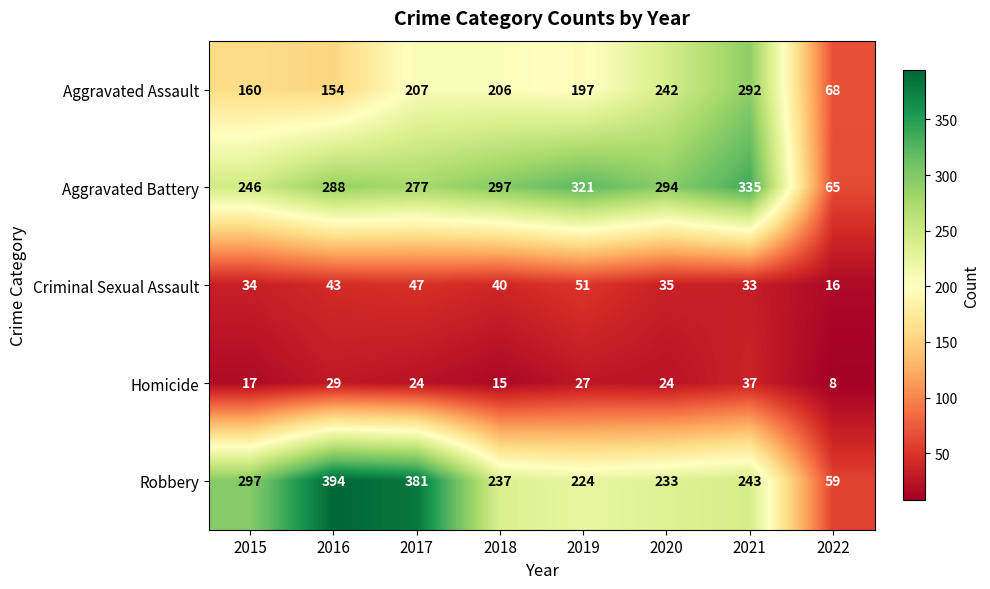

What is the total value across all series at 2017?

936